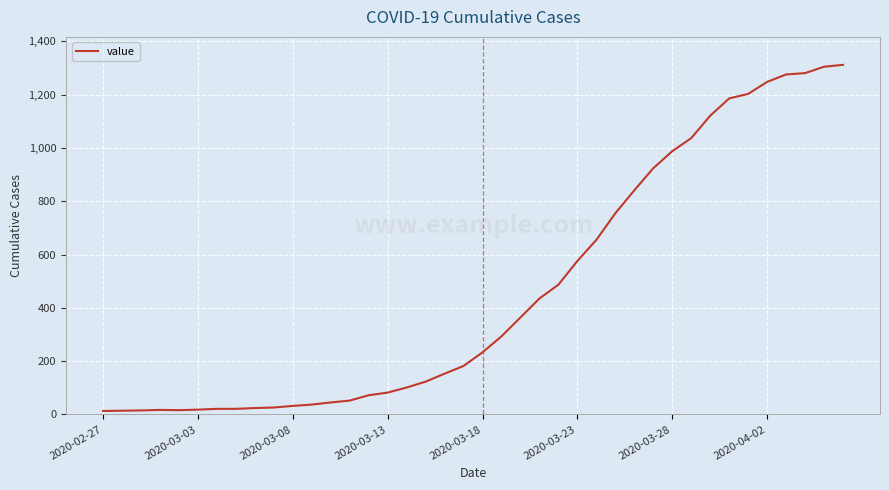

What is the maximum value shown in the chart?

1312